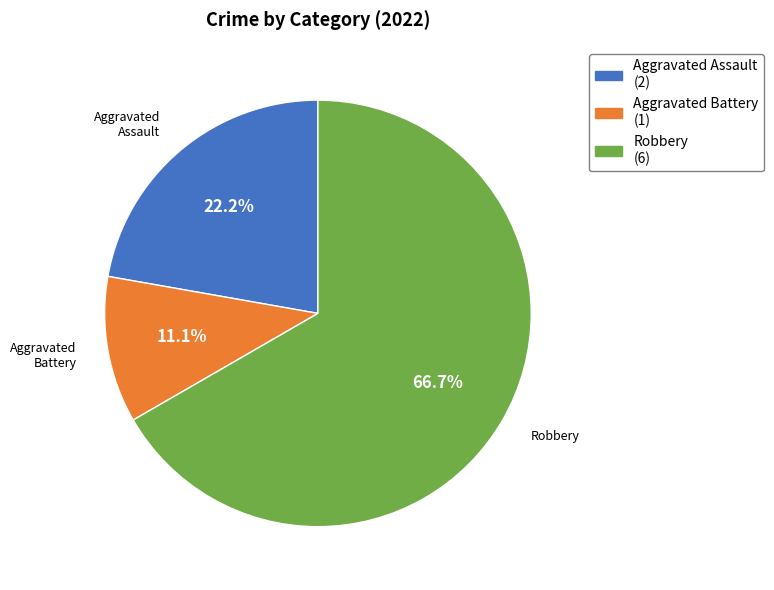

Approximately how many times larger is the value at Aggravated Assault compared to Robbery?

0.3